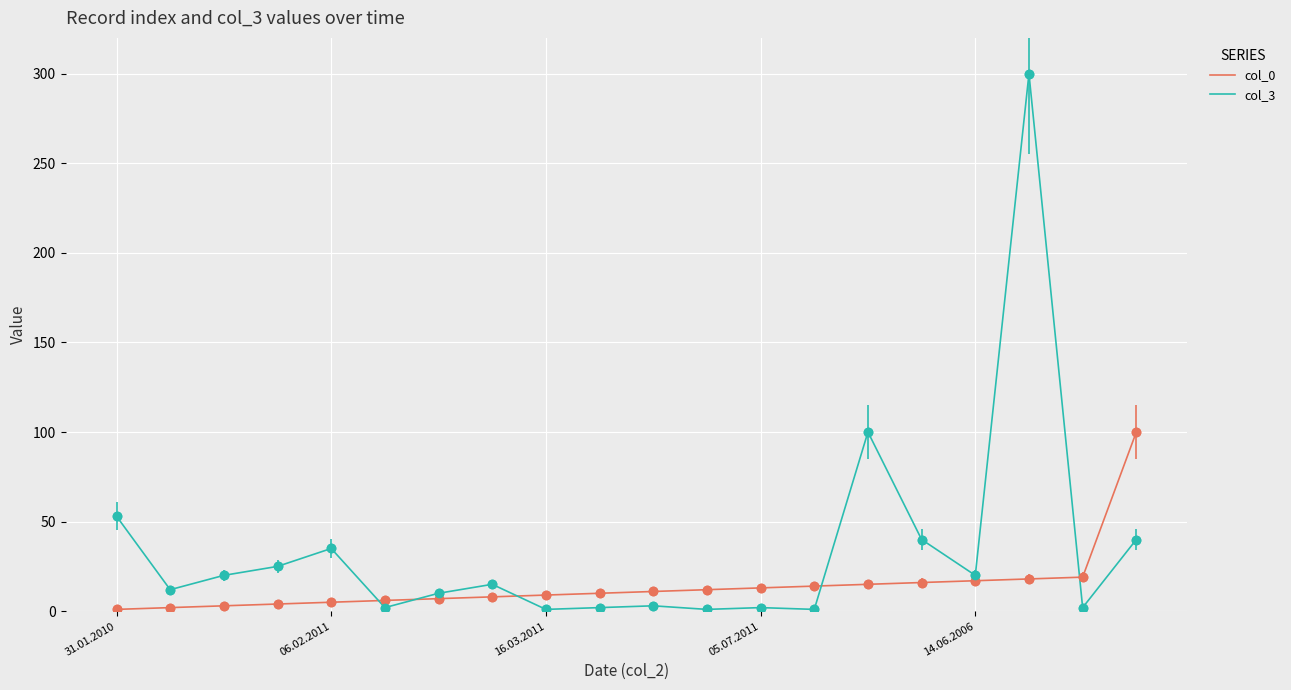

Does the chart display data point markers on the line(s)?

No